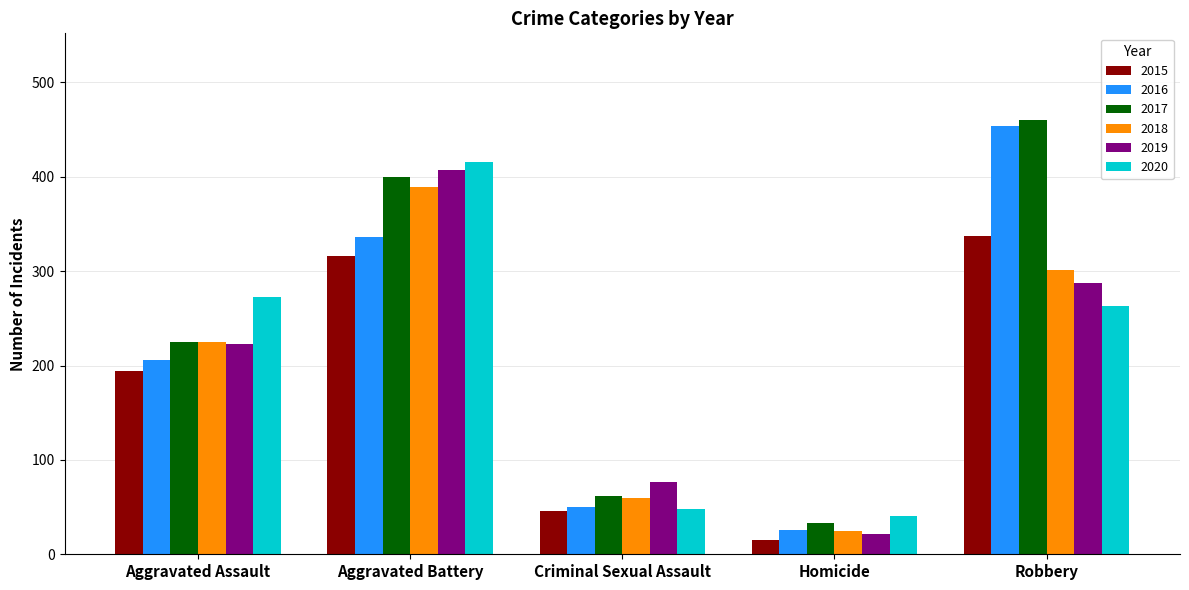

Reading left to right, list all the values displayed in this chart.

2015: 194	316	46	15	337
2016: 206	336	50	26	454
2017: 225	400	62	33	460
2018: 225	389	60	25	301
2019: 223	407	77	22	287
2020: 273	416	48	41	263